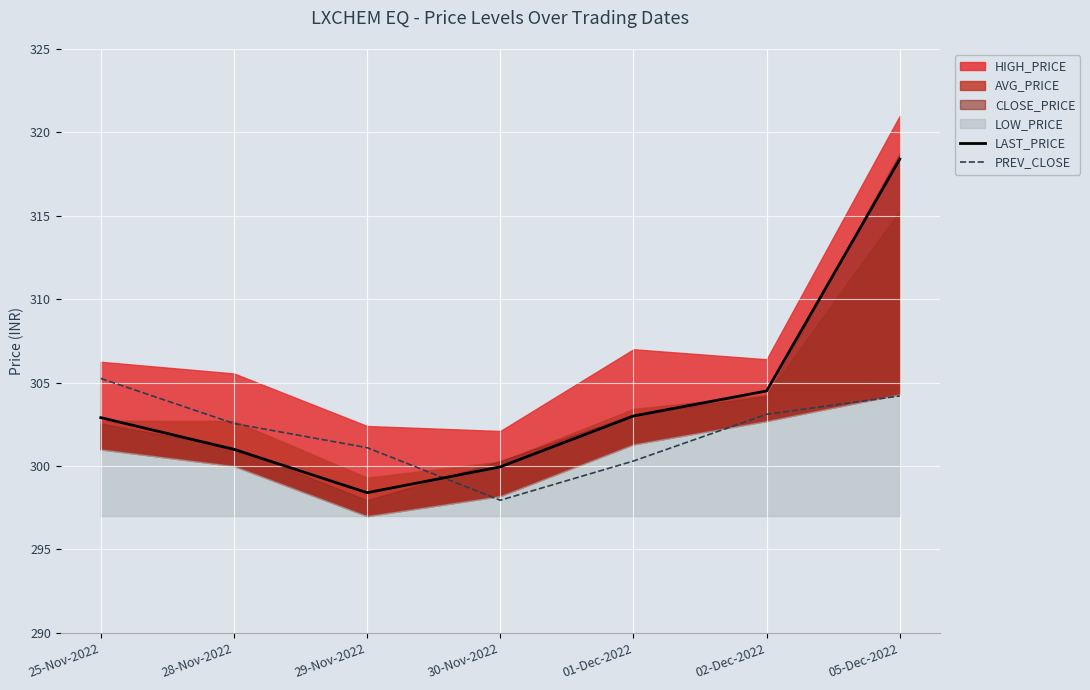

At which label does PREV_CLOSE reach its peak?

25-Nov-2022